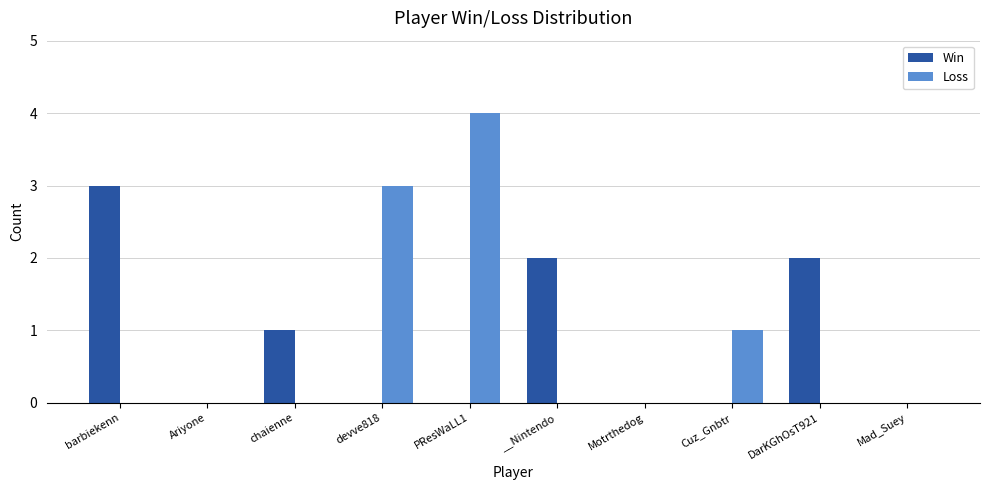

What is the sum of all Loss values?

8